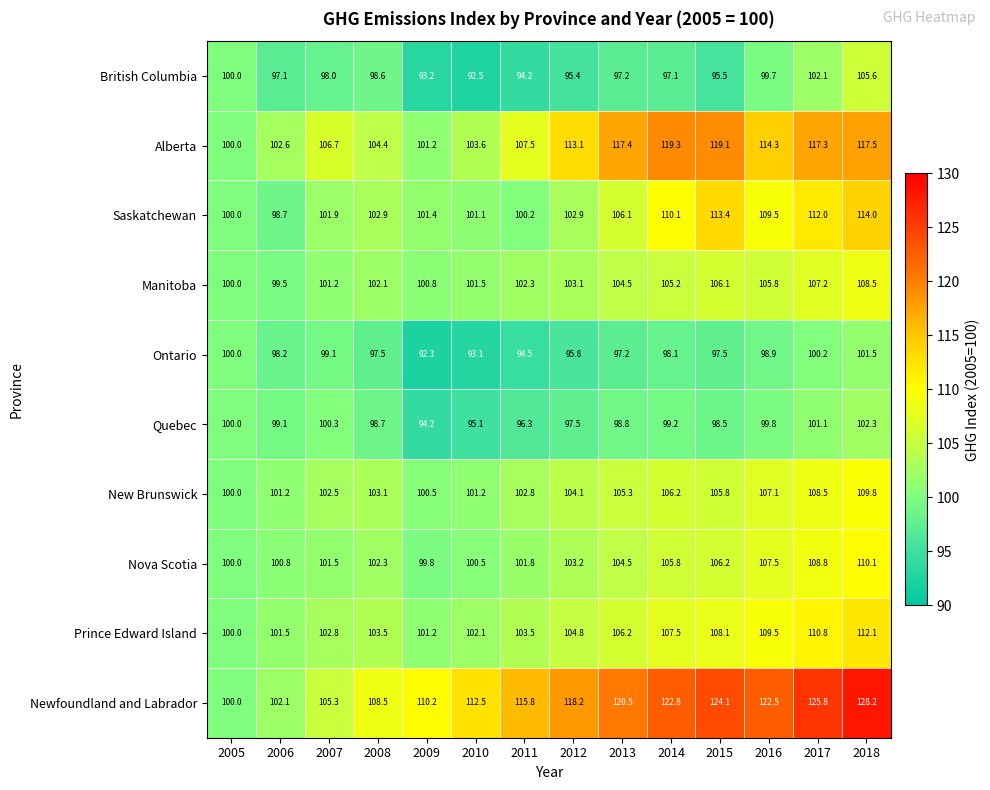

List the series in order of their peak value, highest first.

Newfoundland and Labrador, Alberta, Saskatchewan, Prince Edward Island, Nova Scotia, New Brunswick, Manitoba, British Columbia, Quebec, Ontario